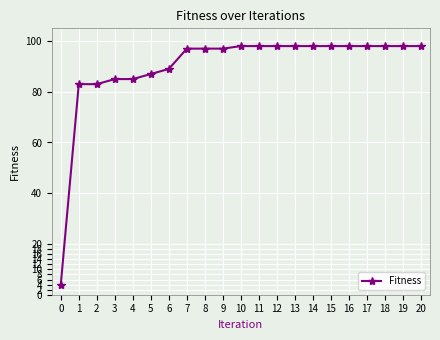

What value does the data have at 5, to the nearest 10?

90